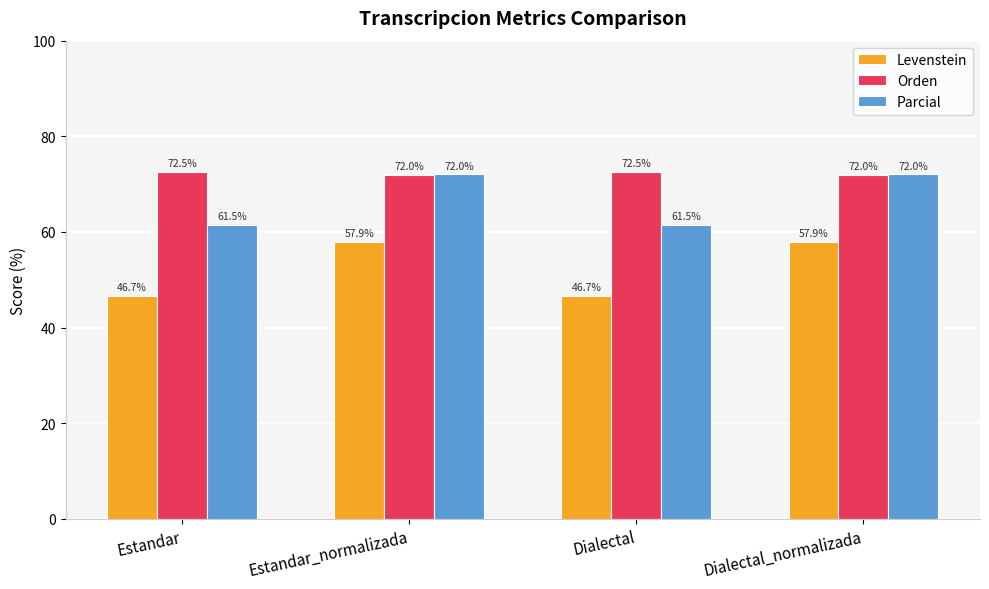

Count the number of categories in the chart.

4